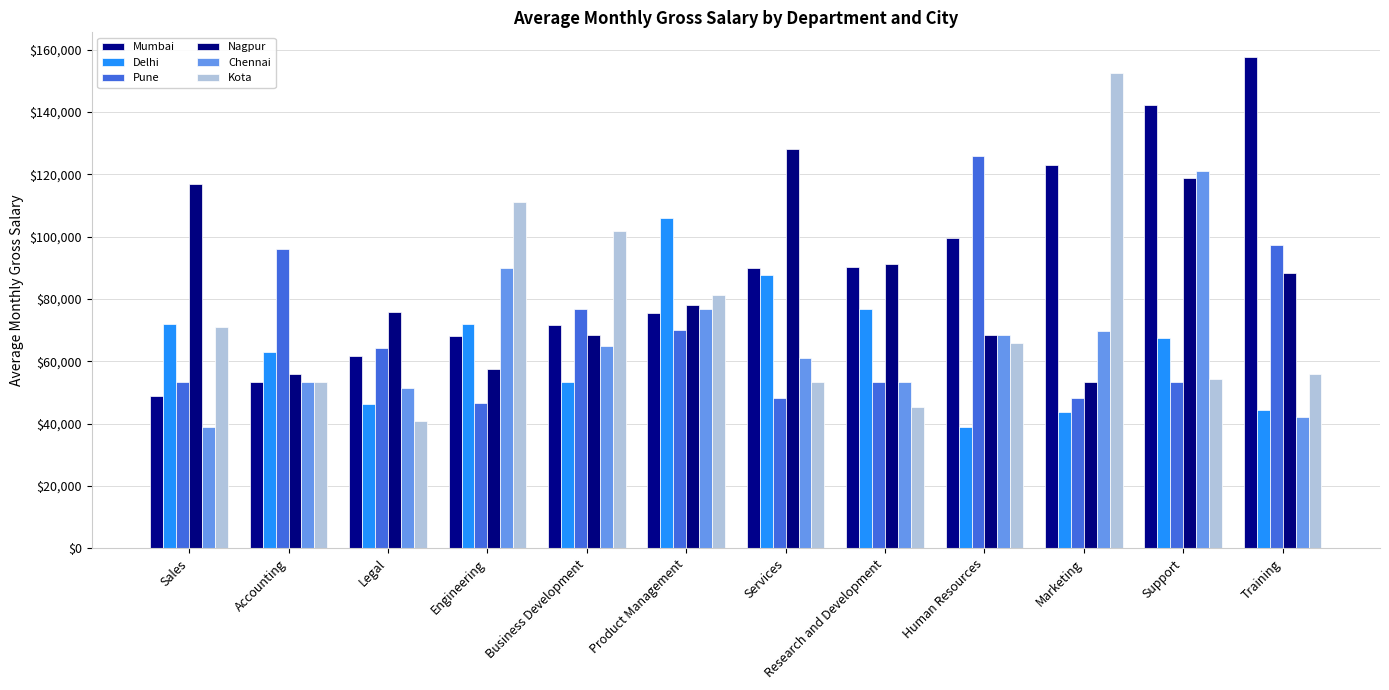

How many groups of bars are there?

12